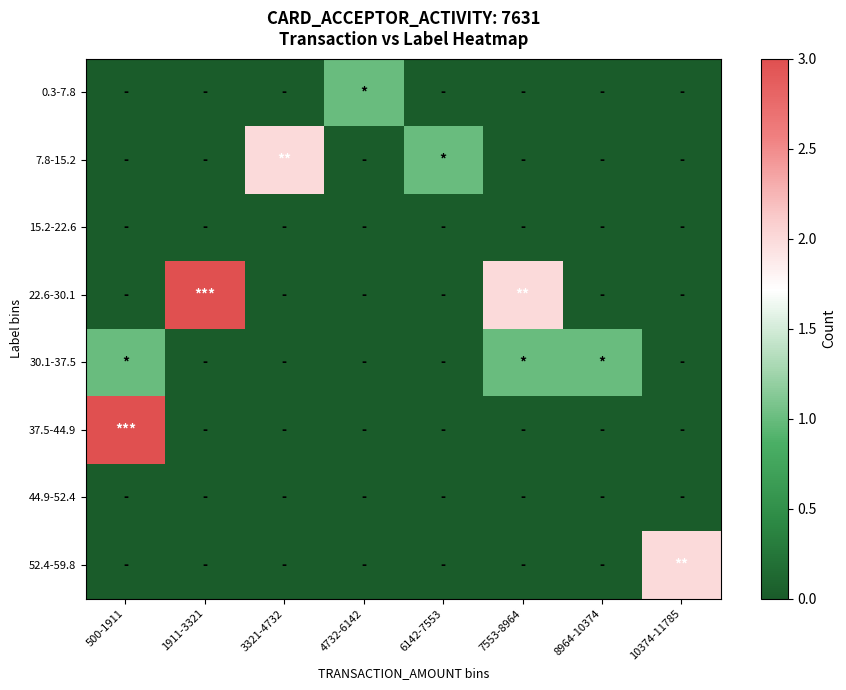

Which series has the largest total across all categories?

22.6-30.1